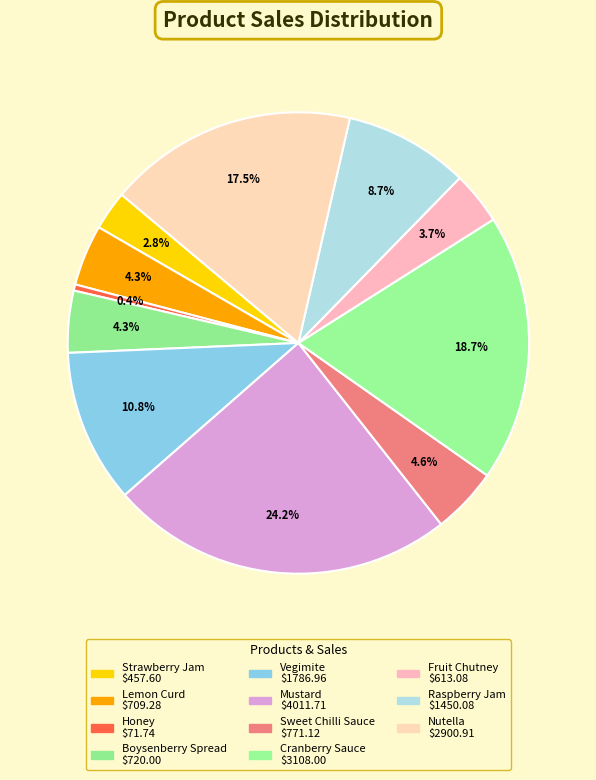

Which category has the biggest portion of the pie?

Mustard